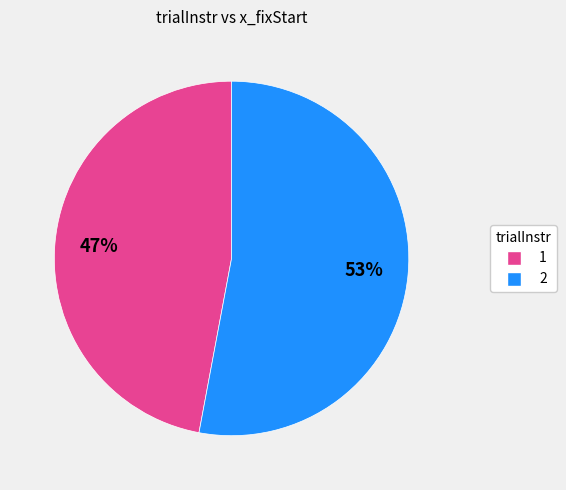

Is there a majority slice in this chart?

Yes